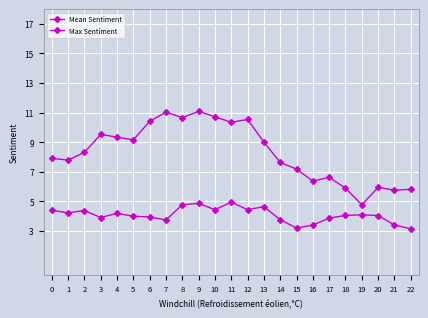

Does the chart display data point markers on the line(s)?

Yes